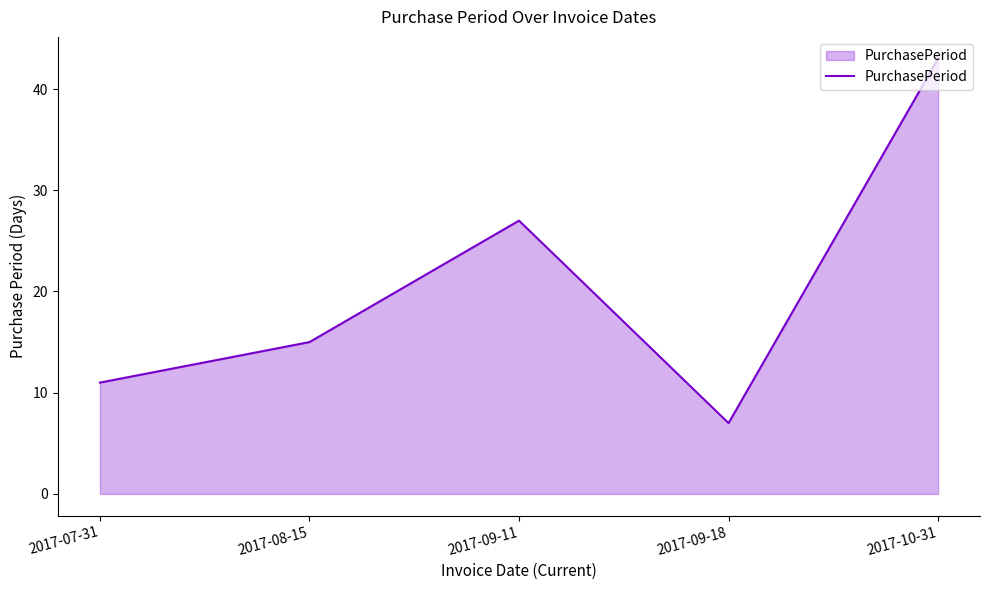

What is the change in value from 2017-09-11 to 2017-09-18?

-20